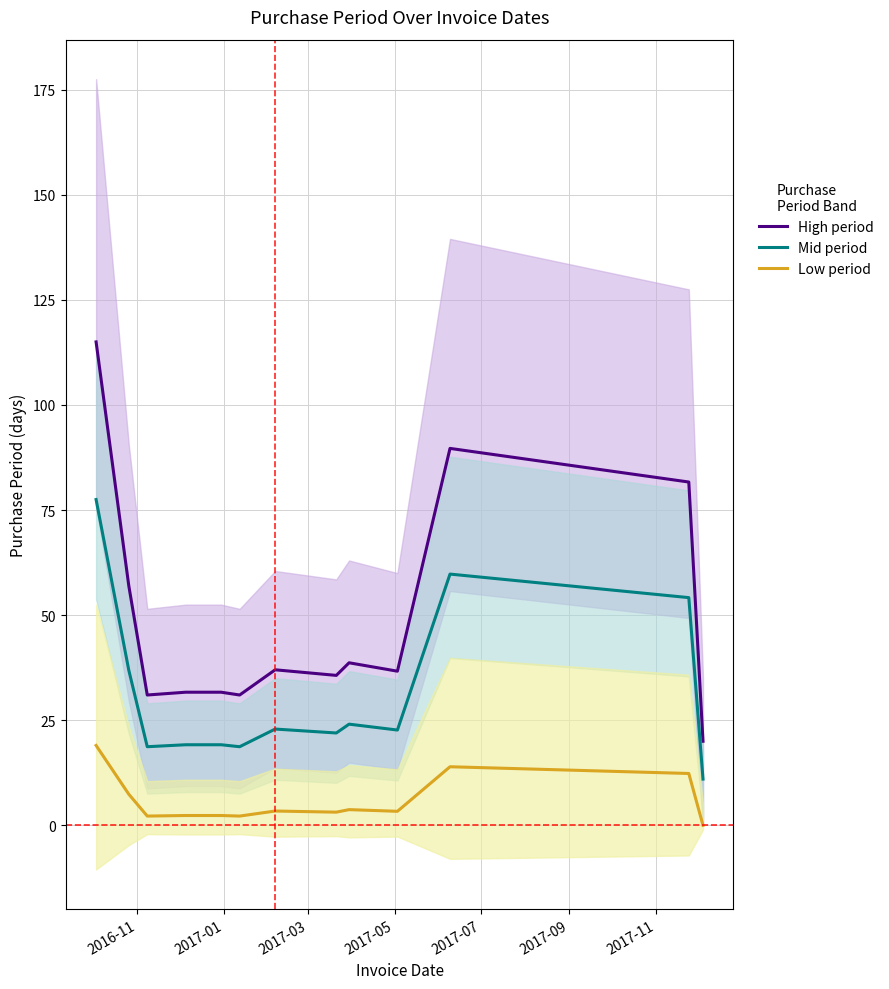

What is the maximum value for Low period?

19.0